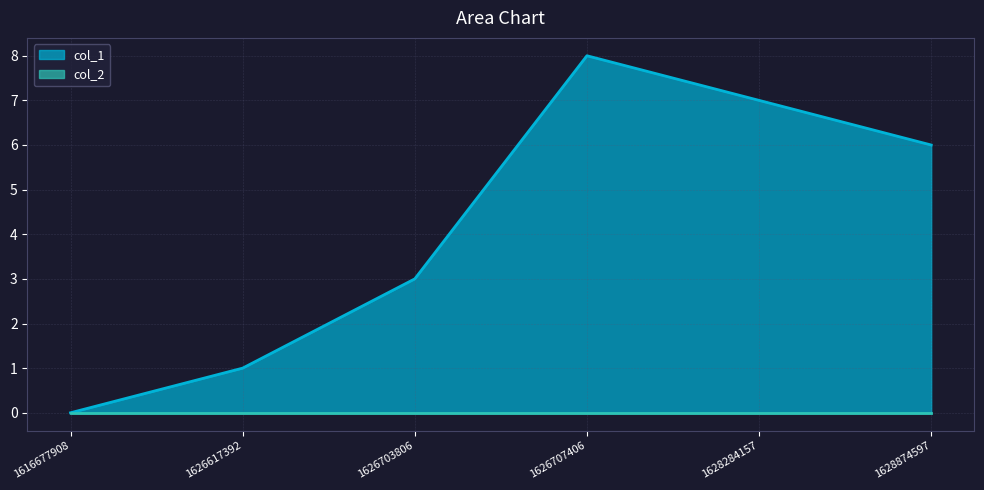

List the labels in order of value, smallest first.

1616677908, 1626617392, 1626703806, 1628874597, 1628284157, 1626707406